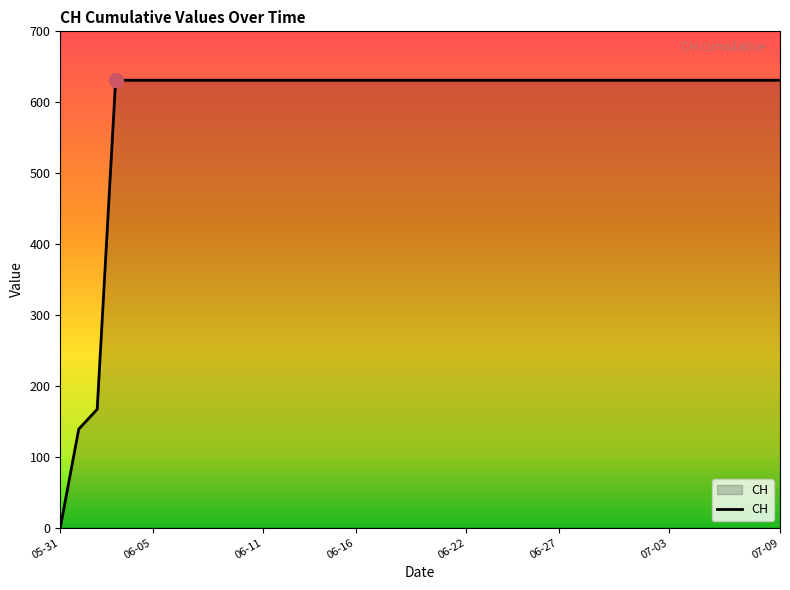

What is the greatest value displayed?

631